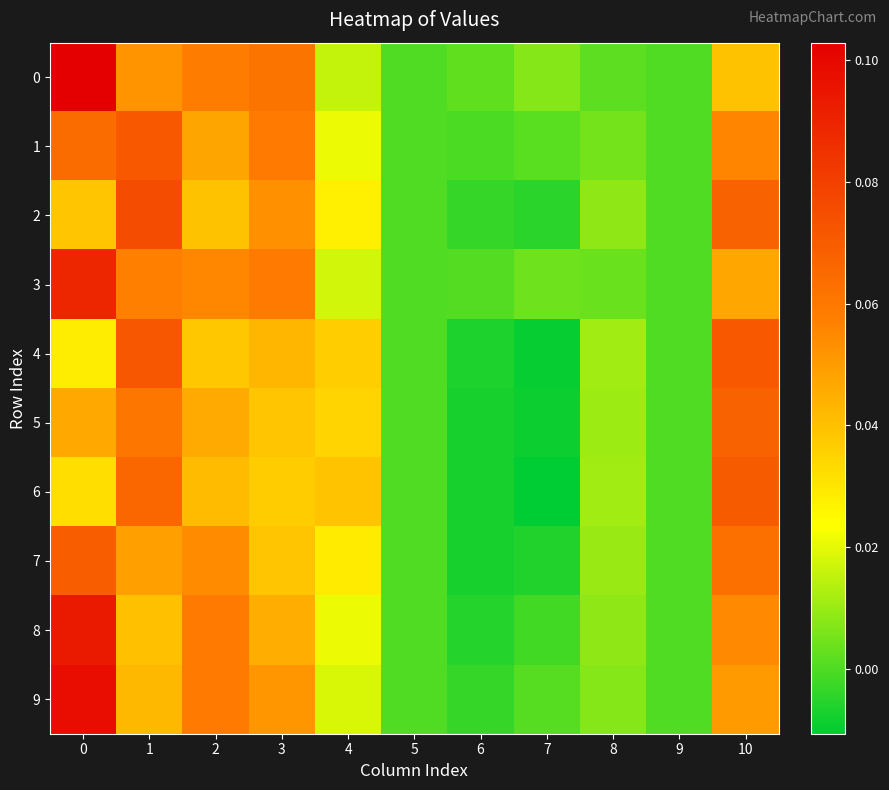

Which label corresponds to the smallest value in the chart?

7